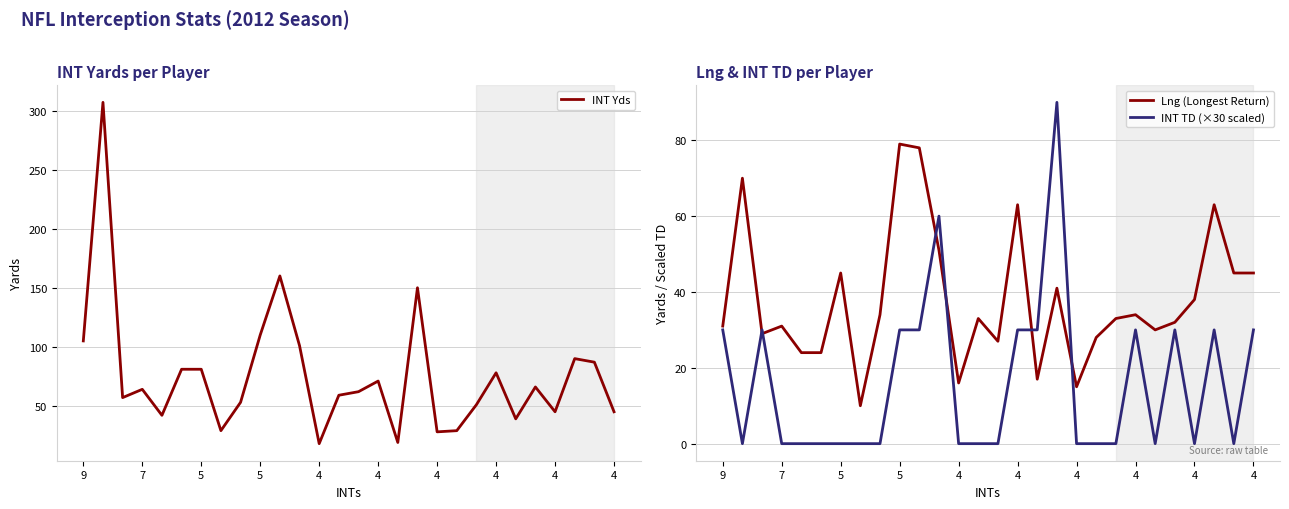

Which series ends up on top after the final intersection of INT TD (×30 scaled) and INT Yds?

INT Yds